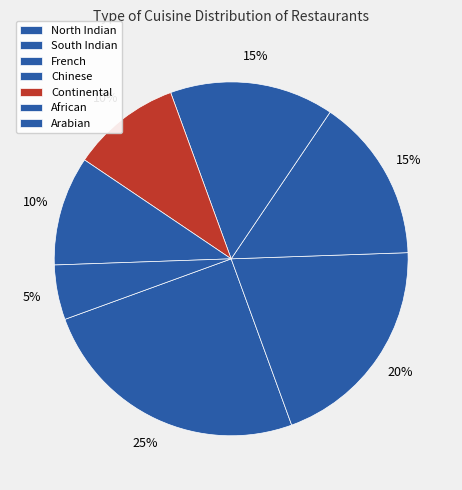

Is North Indian the majority of the pie?

No